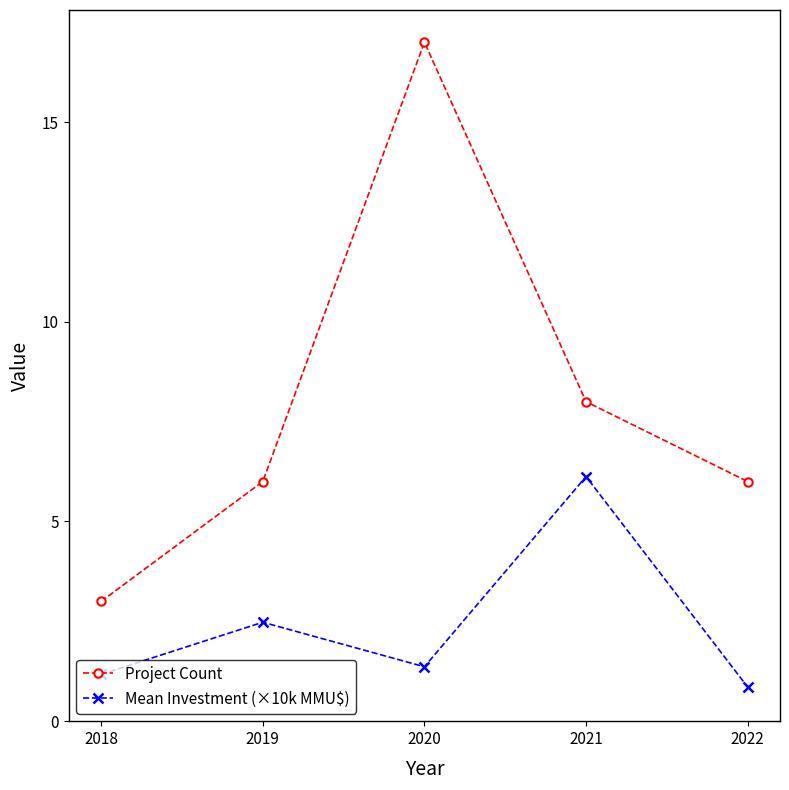

Count the number of data series in this chart.

2